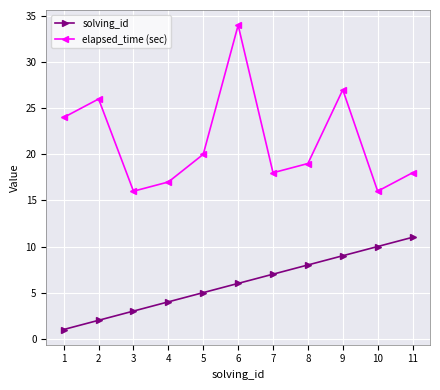

What is the sum of all solving_id values?

66